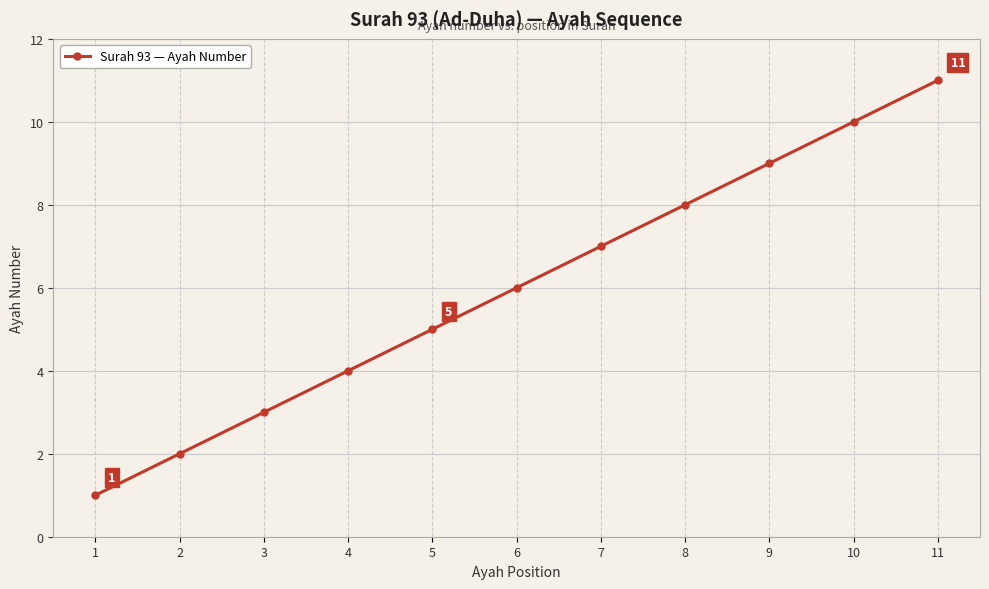

Count the number of categories in the chart.

11